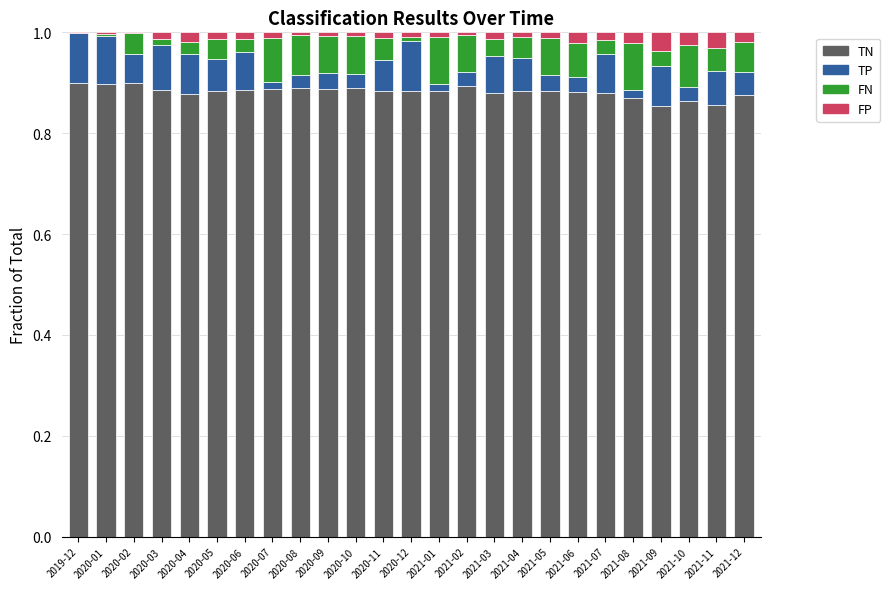

What is the sum of all TN values?

22.1